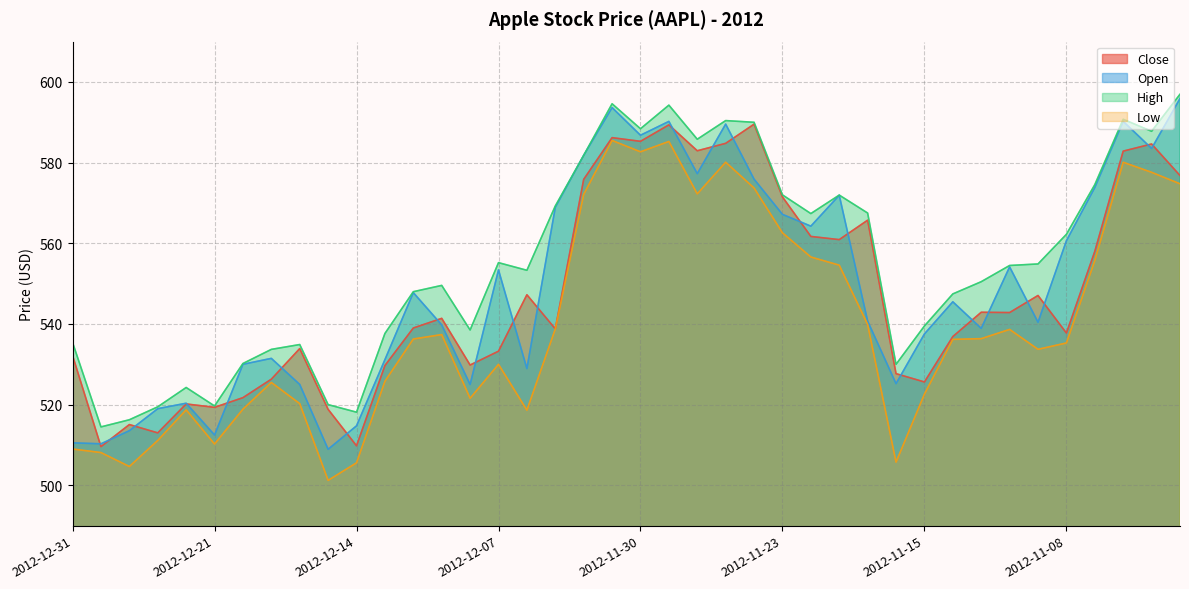

Which series has the largest total across all categories?

High